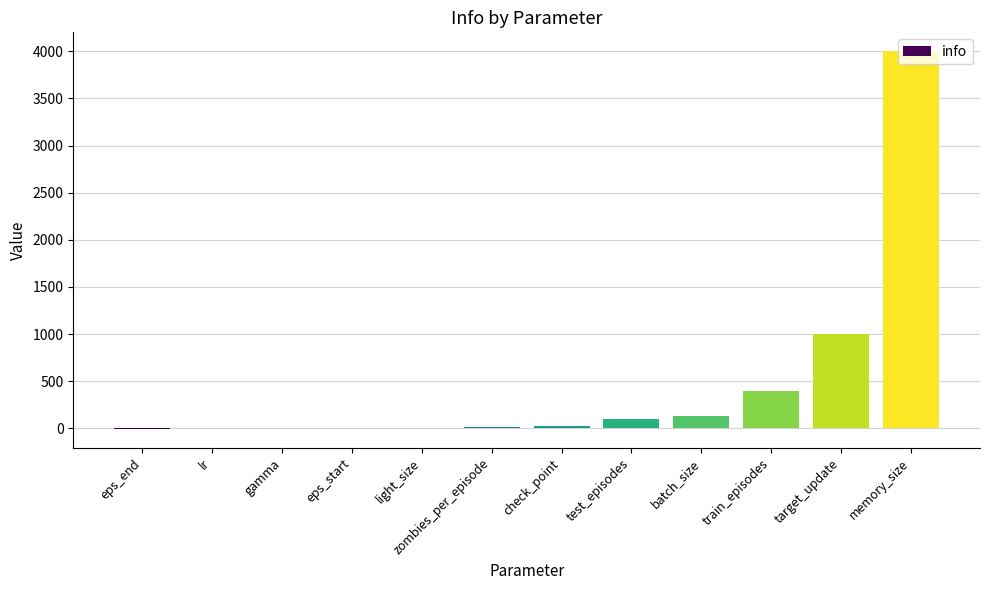

What is the sum of all values?

5673.0